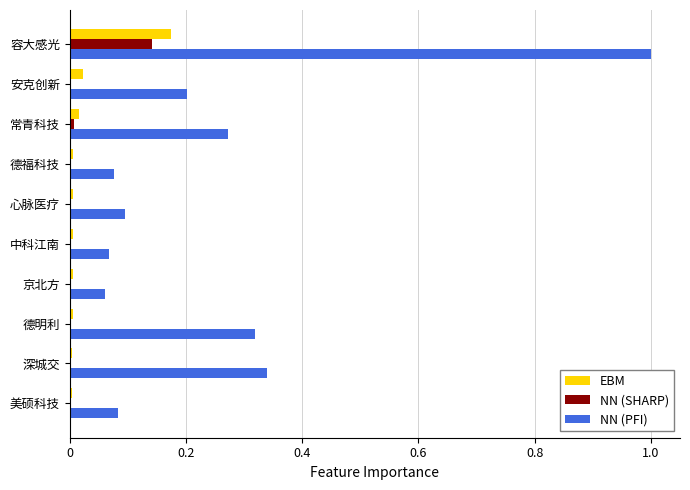

Count the number of categories in the chart.

10